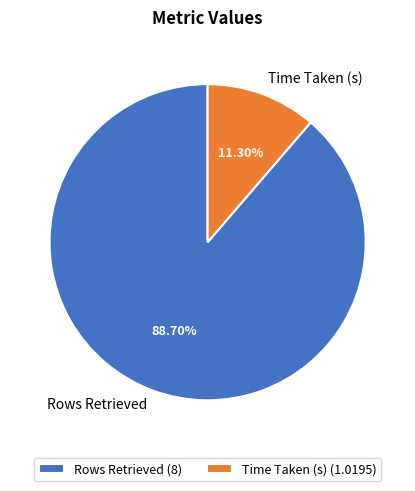

To the nearest percent, what is the difference between the Rows Retrieved and Time Taken (s) slice percentages?

77%